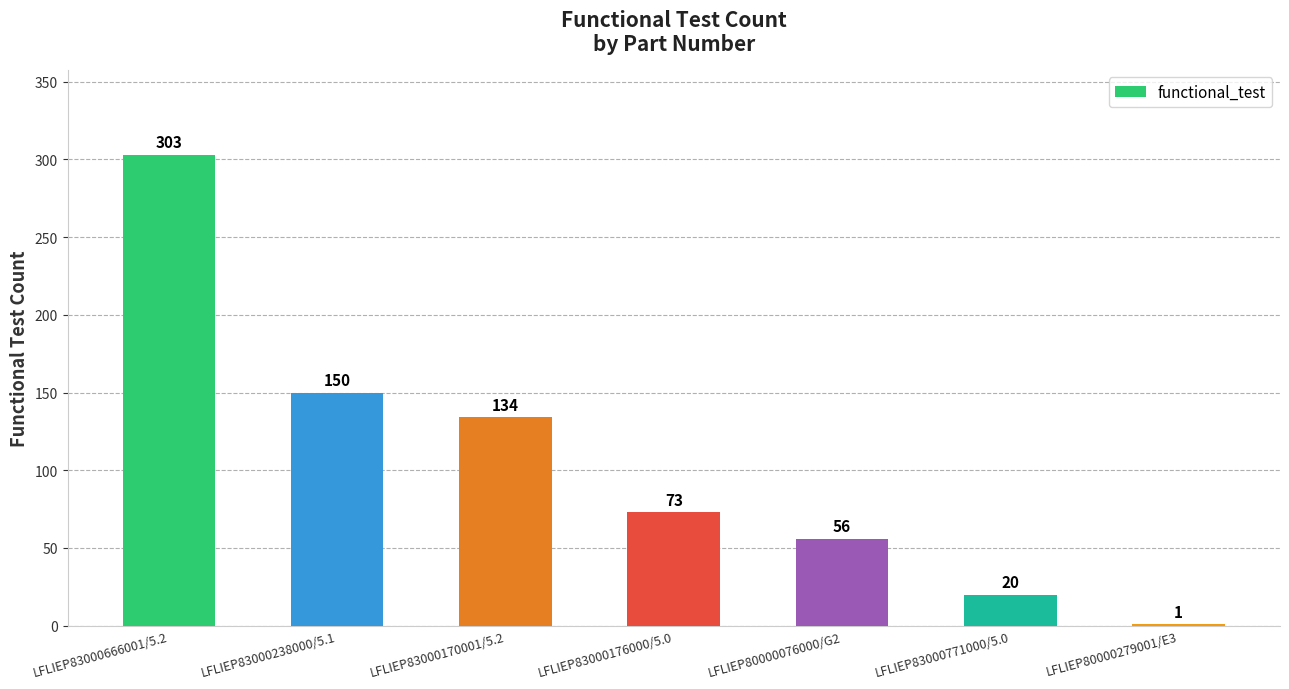

The value at LFLIEP83000170001/5.2 is 134. True or false?

True